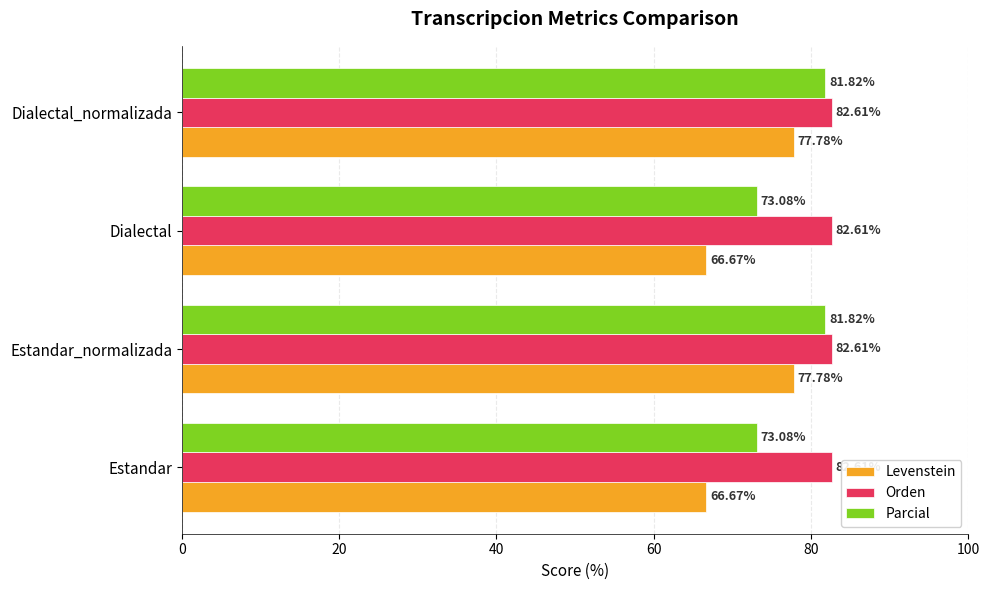

What are all the series names shown in the legend?

Levenstein, Orden, Parcial